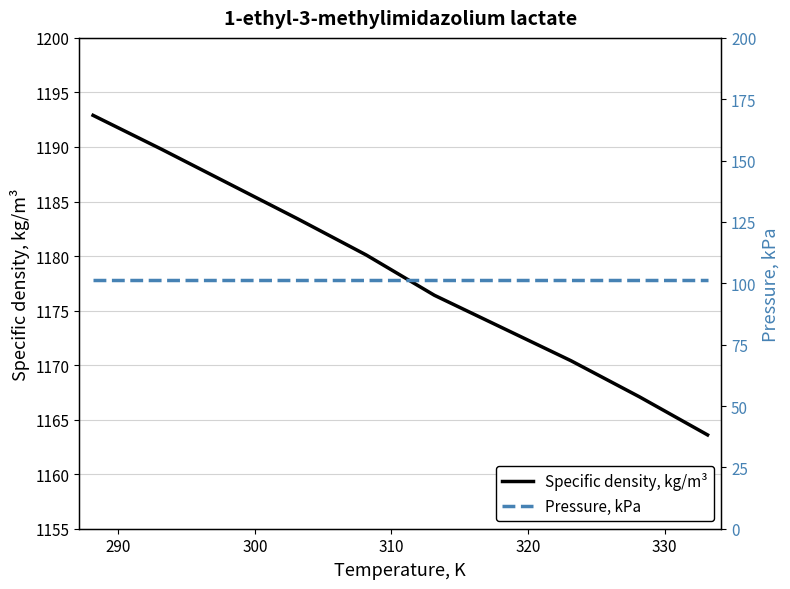

True or false: Pressure, kPa and Specific density, kg/m³ cross at least once.

False